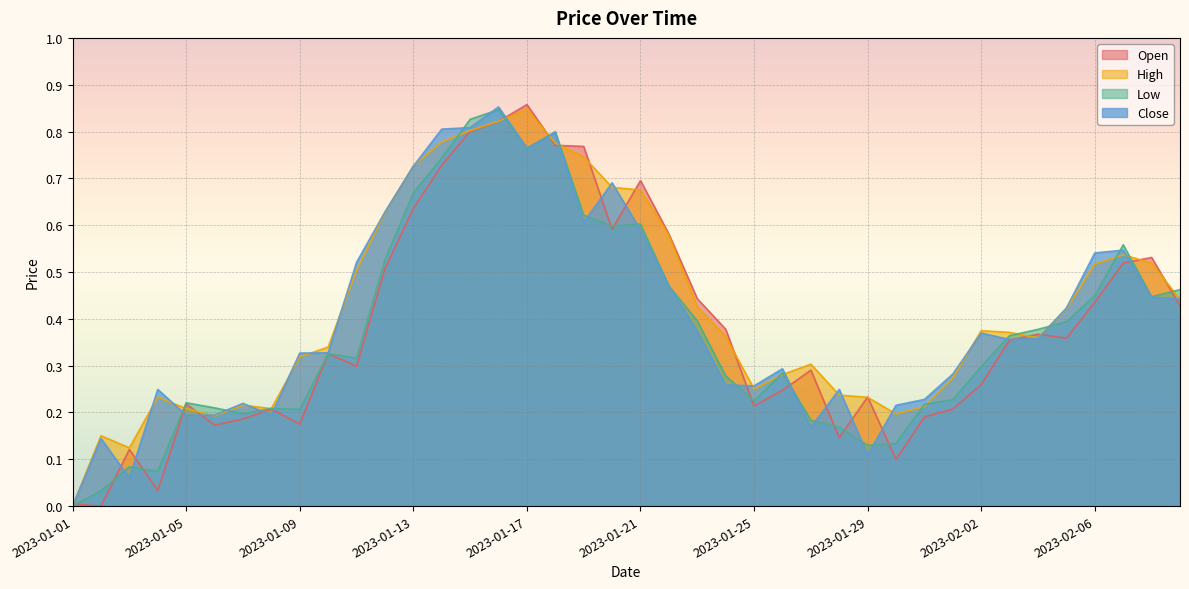

Reading right to left, what are all the values shown in this chart?

Open: 2023-02-09=0.4	2023-02-08=0.5	2023-02-07=0.5	2023-02-06=0.4	2023-02-05=0.4	2023-02-04=0.4	2023-02-03=0.4	2023-02-02=0.3	2023-02-01=0.2	2023-01-31=0.2	2023-01-30=0.1	2023-01-29=0.2	2023-01-28=0.1	2023-01-27=0.3	2023-01-26=0.2	2023-01-25=0.2	2023-01-24=0.4	2023-01-23=0.4	2023-01-22=0.6	2023-01-21=0.7	2023-01-20=0.6	2023-01-19=0.8	2023-01-18=0.8	2023-01-17=0.9	2023-01-16=0.8	2023-01-15=0.8	2023-01-14=0.7	2023-01-13=0.6	2023-01-12=0.5	2023-01-11=0.3	2023-01-10=0.3	2023-01-09=0.2	2023-01-08=0.2	2023-01-07=0.2	2023-01-06=0.2	2023-01-05=0.2	2023-01-04=0.0	2023-01-03=0.1	2023-01-02=0.0	2023-01-01=0.0
High: 2023-02-09=0.4	2023-02-08=0.5	2023-02-07=0.5	2023-02-06=0.5	2023-02-05=0.4	2023-02-04=0.4	2023-02-03=0.4	2023-02-02=0.4	2023-02-01=0.3	2023-01-31=0.2	2023-01-30=0.2	2023-01-29=0.2	2023-01-28=0.2	2023-01-27=0.3	2023-01-26=0.3	2023-01-25=0.3	2023-01-24=0.4	2023-01-23=0.4	2023-01-22=0.6	2023-01-21=0.7	2023-01-20=0.7	2023-01-19=0.7	2023-01-18=0.8	2023-01-17=0.8	2023-01-16=0.8	2023-01-15=0.8	2023-01-14=0.8	2023-01-13=0.7	2023-01-12=0.6	2023-01-11=0.5	2023-01-10=0.3	2023-01-09=0.3	2023-01-08=0.2	2023-01-07=0.2	2023-01-06=0.2	2023-01-05=0.2	2023-01-04=0.2	2023-01-03=0.1	2023-01-02=0.2	2023-01-01=0.0
Low: 2023-02-09=0.5	2023-02-08=0.4	2023-02-07=0.6	2023-02-06=0.4	2023-02-05=0.4	2023-02-04=0.4	2023-02-03=0.4	2023-02-02=0.3	2023-02-01=0.2	2023-01-31=0.2	2023-01-30=0.1	2023-01-29=0.1	2023-01-28=0.2	2023-01-27=0.2	2023-01-26=0.3	2023-01-25=0.2	2023-01-24=0.3	2023-01-23=0.4	2023-01-22=0.5	2023-01-21=0.6	2023-01-20=0.6	2023-01-19=0.6	2023-01-18=0.8	2023-01-17=0.8	2023-01-16=0.8	2023-01-15=0.8	2023-01-14=0.7	2023-01-13=0.7	2023-01-12=0.5	2023-01-11=0.3	2023-01-10=0.3	2023-01-09=0.2	2023-01-08=0.2	2023-01-07=0.2	2023-01-06=0.2	2023-01-05=0.2	2023-01-04=0.1	2023-01-03=0.1	2023-01-02=0.0	2023-01-01=0.0
Close: 2023-02-09=0.4	2023-02-08=0.4	2023-02-07=0.5	2023-02-06=0.5	2023-02-05=0.4	2023-02-04=0.4	2023-02-03=0.4	2023-02-02=0.4	2023-02-01=0.3	2023-01-31=0.2	2023-01-30=0.2	2023-01-29=0.1	2023-01-28=0.2	2023-01-27=0.2	2023-01-26=0.3	2023-01-25=0.3	2023-01-24=0.3	2023-01-23=0.4	2023-01-22=0.5	2023-01-21=0.6	2023-01-20=0.7	2023-01-19=0.6	2023-01-18=0.8	2023-01-17=0.8	2023-01-16=0.9	2023-01-15=0.8	2023-01-14=0.8	2023-01-13=0.7	2023-01-12=0.6	2023-01-11=0.5	2023-01-10=0.3	2023-01-09=0.3	2023-01-08=0.2	2023-01-07=0.2	2023-01-06=0.2	2023-01-05=0.2	2023-01-04=0.2	2023-01-03=0.1	2023-01-02=0.1	2023-01-01=0.0